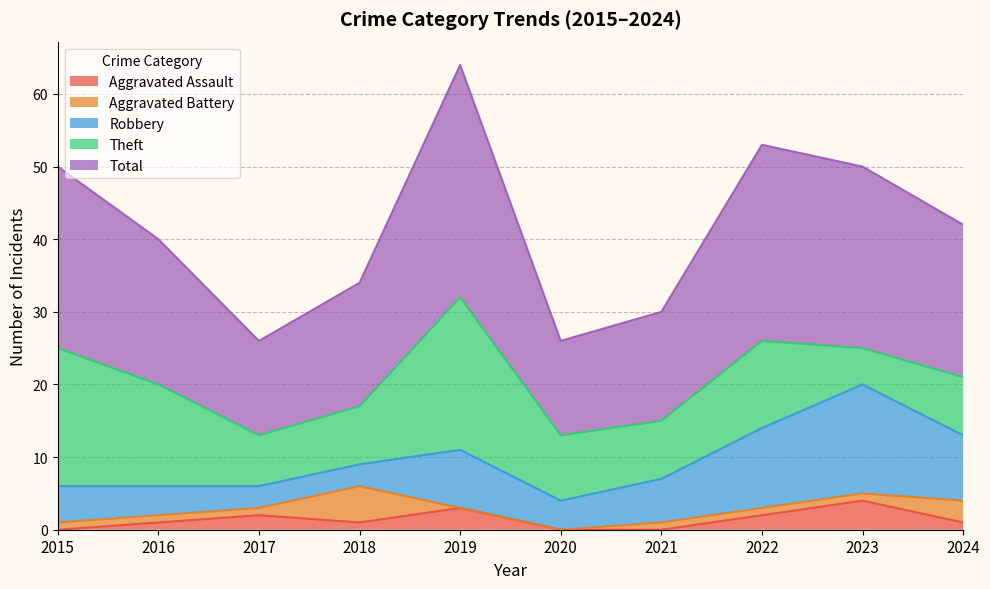

Reading left to right, list all the values displayed in this chart.

Aggravated Assault: 0	1	2	1	3	0	0	2	4	1
Aggravated Battery: 1	1	1	5	0	0	1	1	1	3
Robbery: 5	4	3	3	8	4	6	11	15	9
Theft: 19	14	7	8	21	9	8	12	5	8
Total: 25	20	13	17	32	13	15	27	25	21